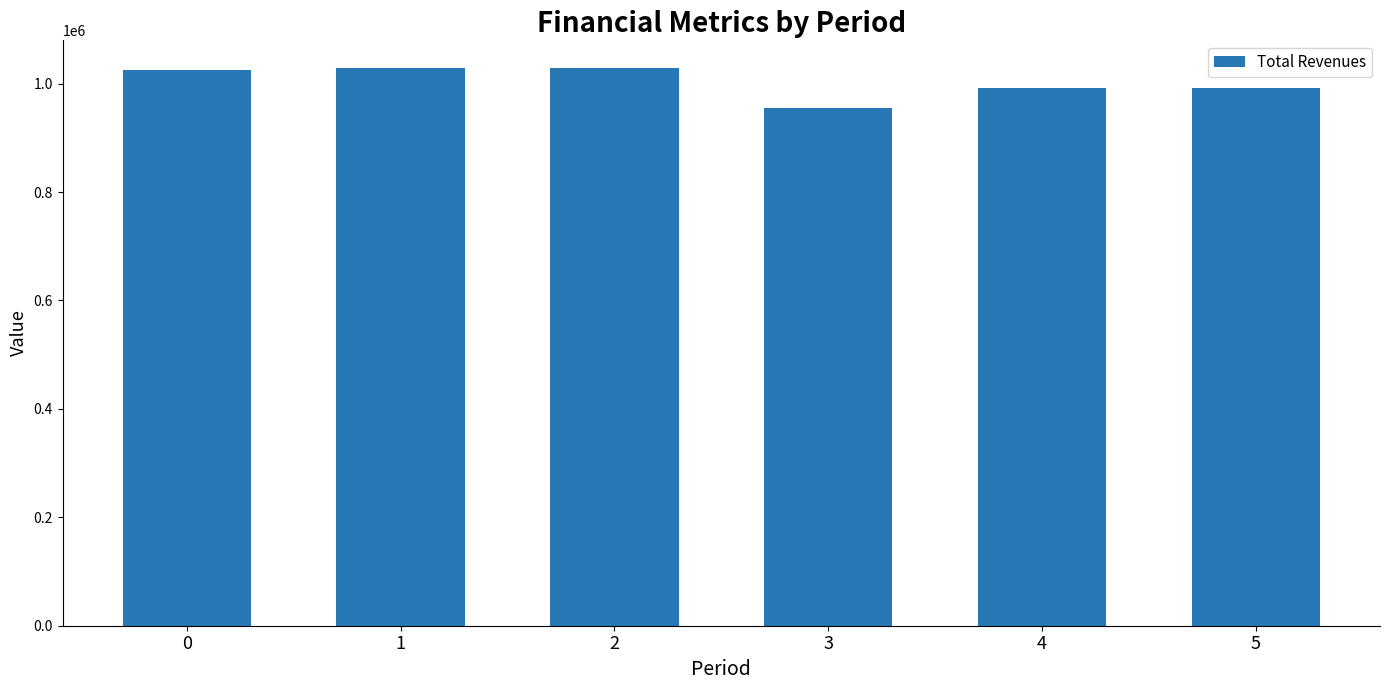

What is the ratio of the value at 2 to the value at 3?

1.1